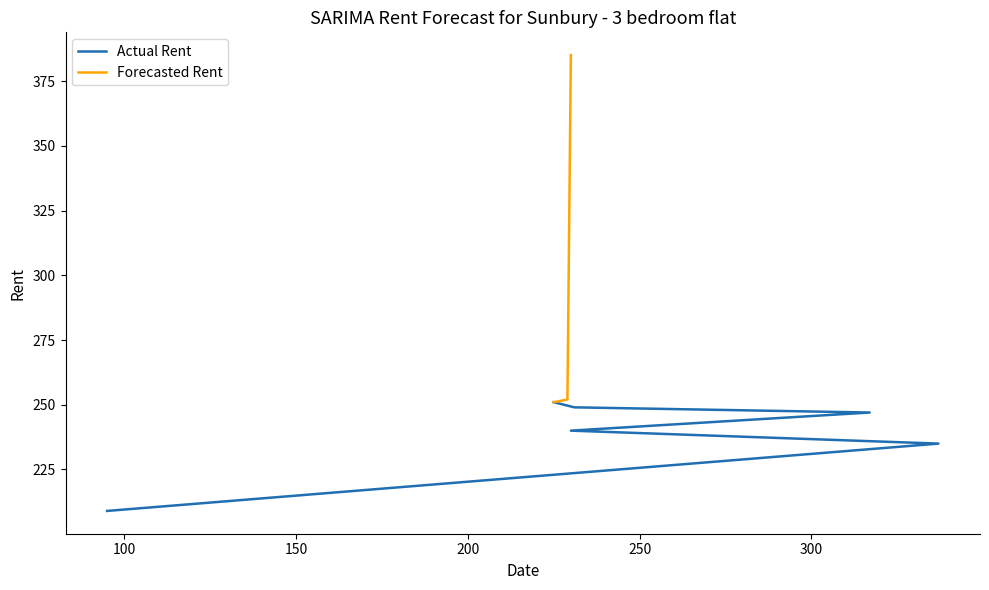

Rank the categories by value from highest to lowest.

7, 6, 5, 4, 3, 2, 1, 0